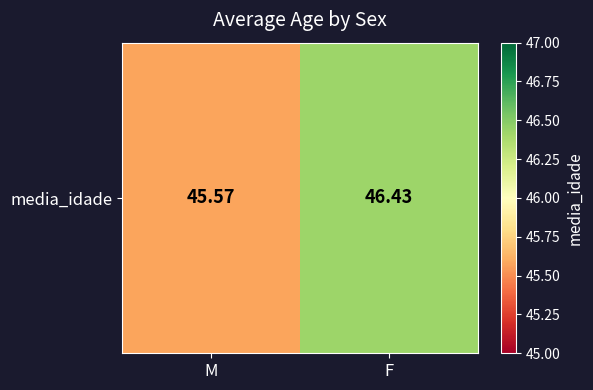

What is the sum of all values?

92.0